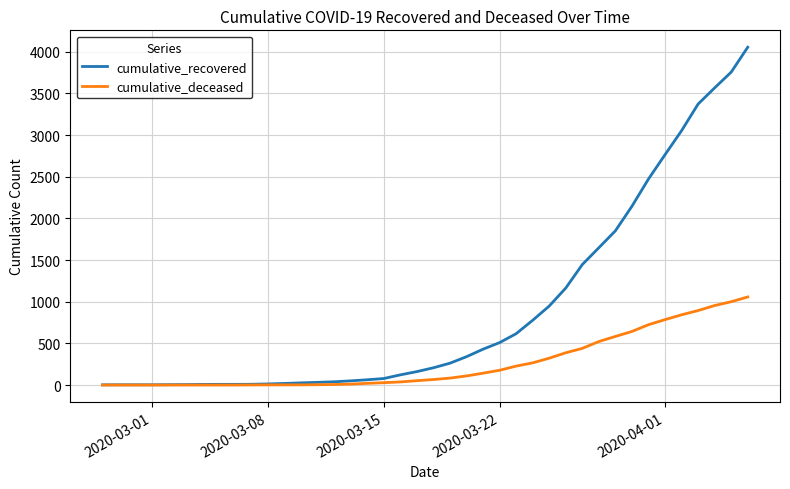

How many lines are shown in the chart?

2